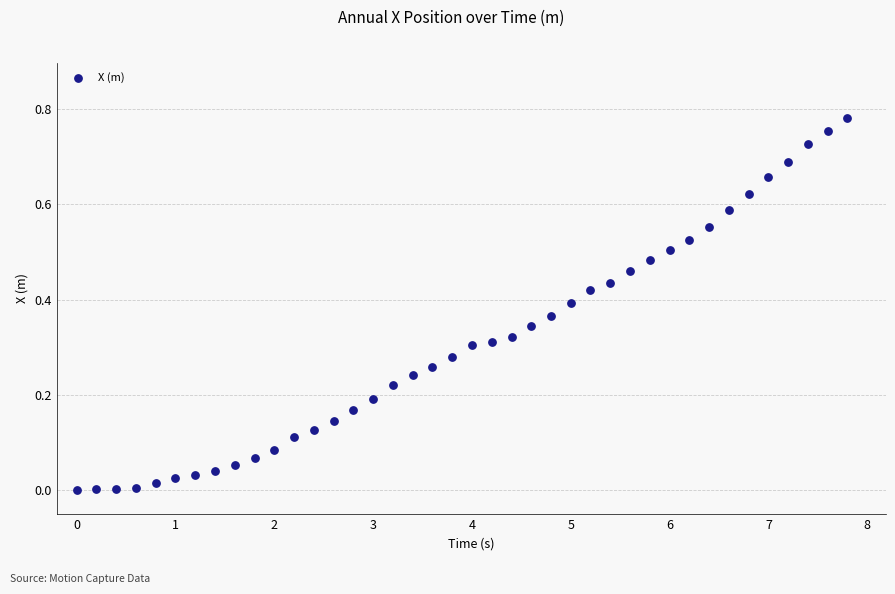

What is the range of X values (max minus min)?

7.8